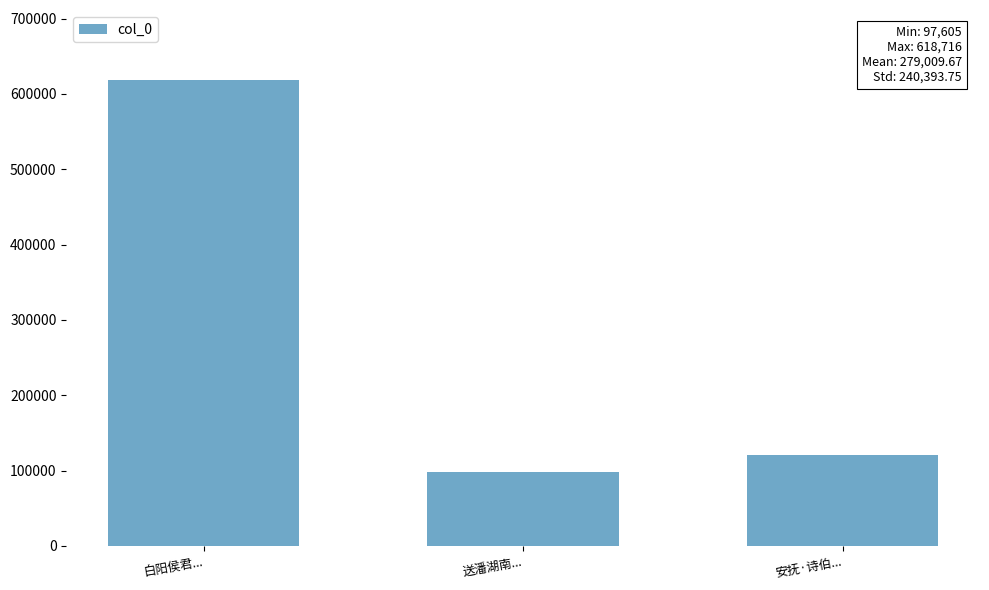

What is the label of the 1st bar from the right?

安抚·诗伯...